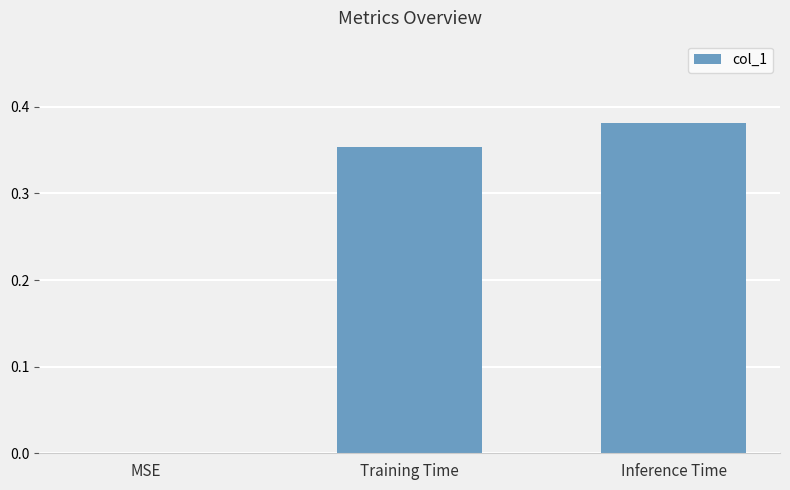

Is it true that the value at MSE is 0.0?

True